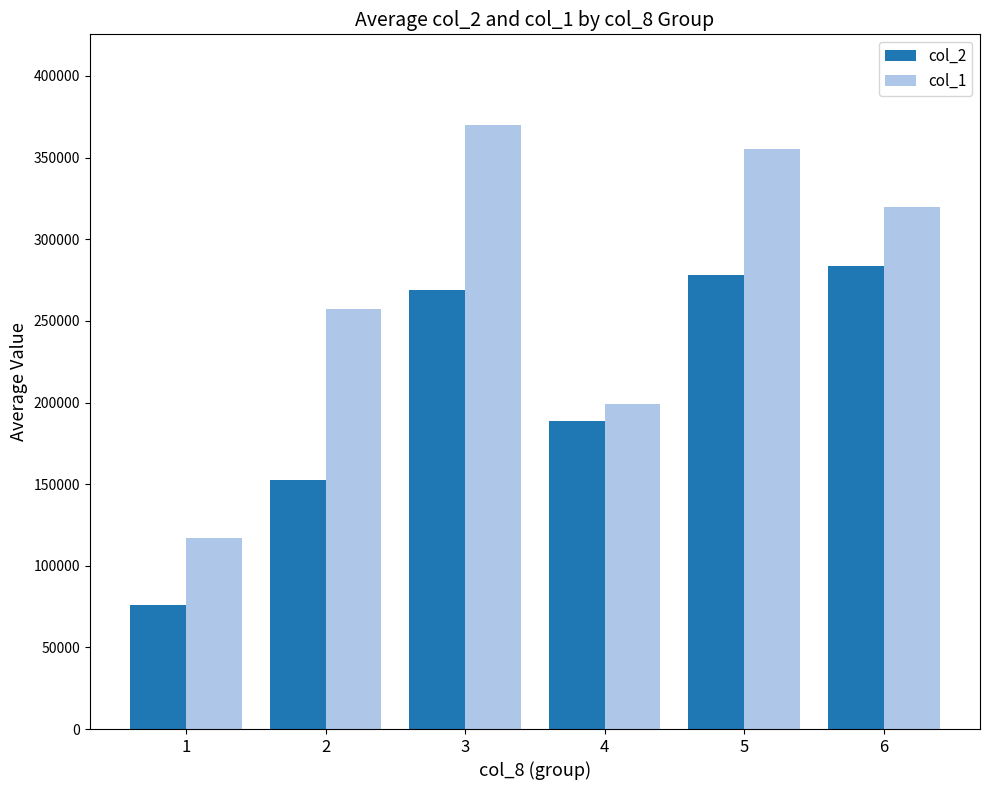

Is the value of col_2 at 2 greater than the value of col_1 at 1?

Yes